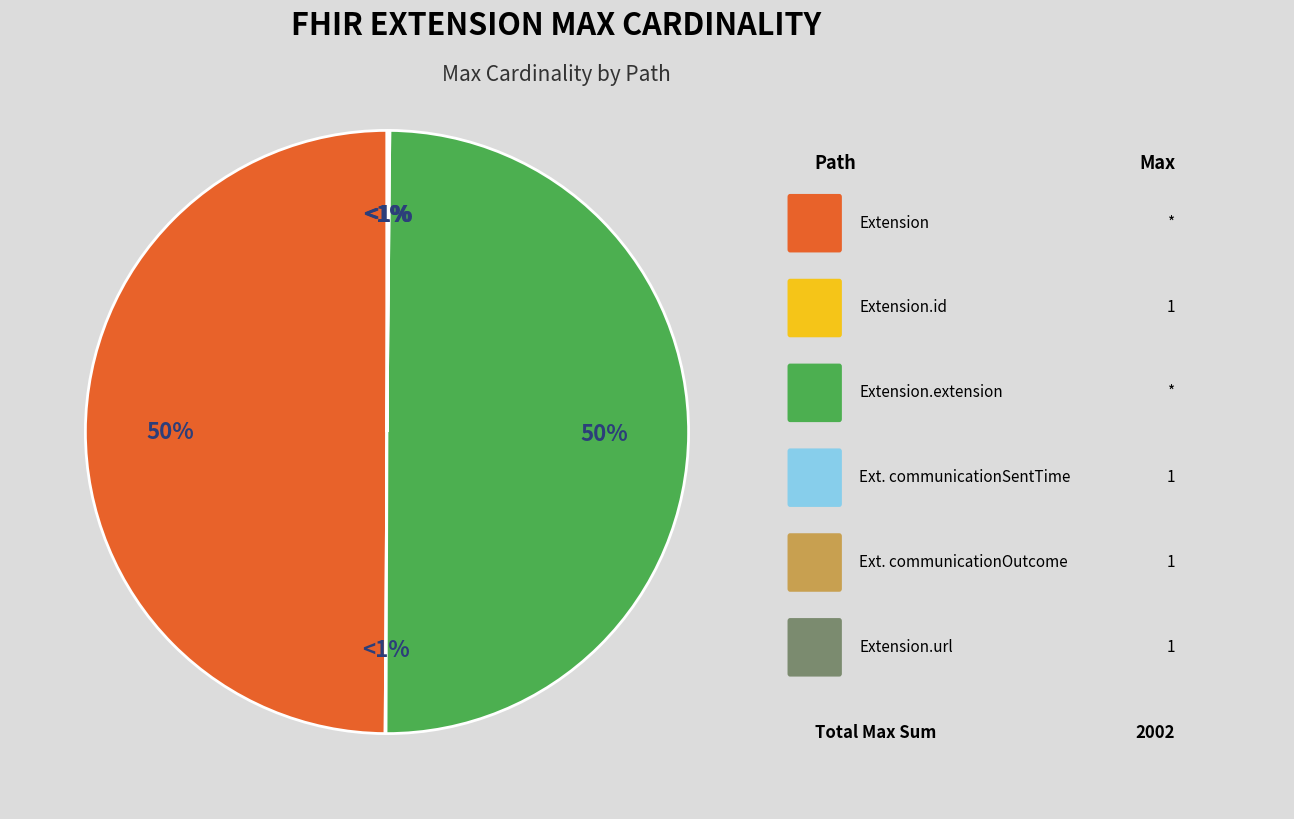

Which slice is the largest?

Extension